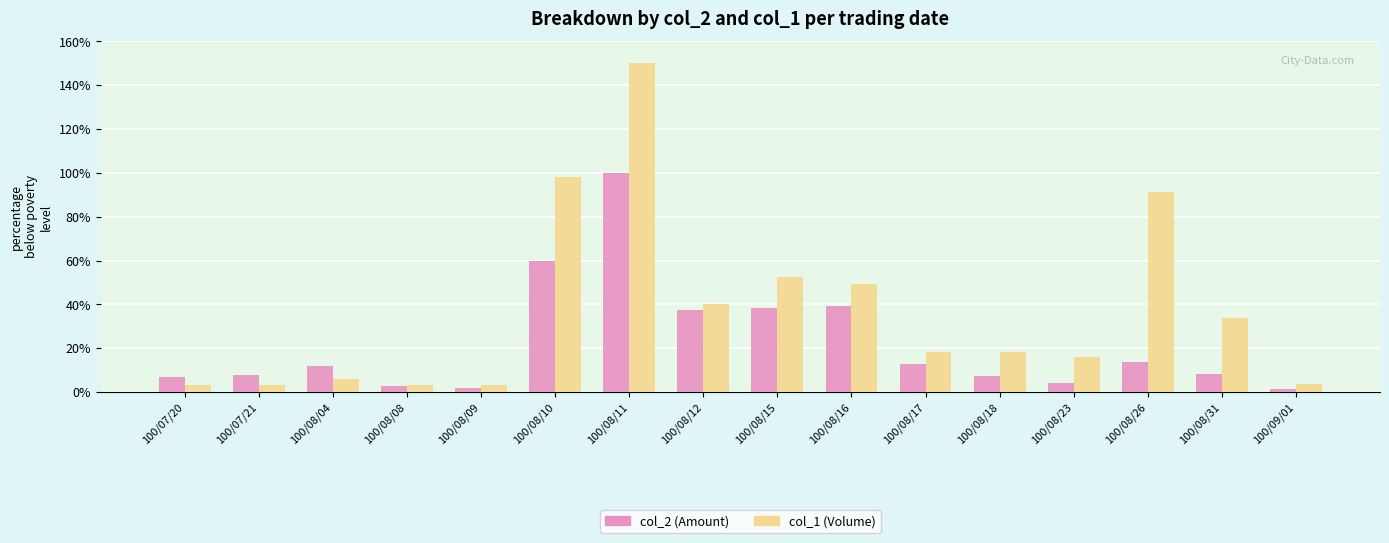

What is the difference between the maximum and minimum values in the col_1 (Volume) series?

146.9